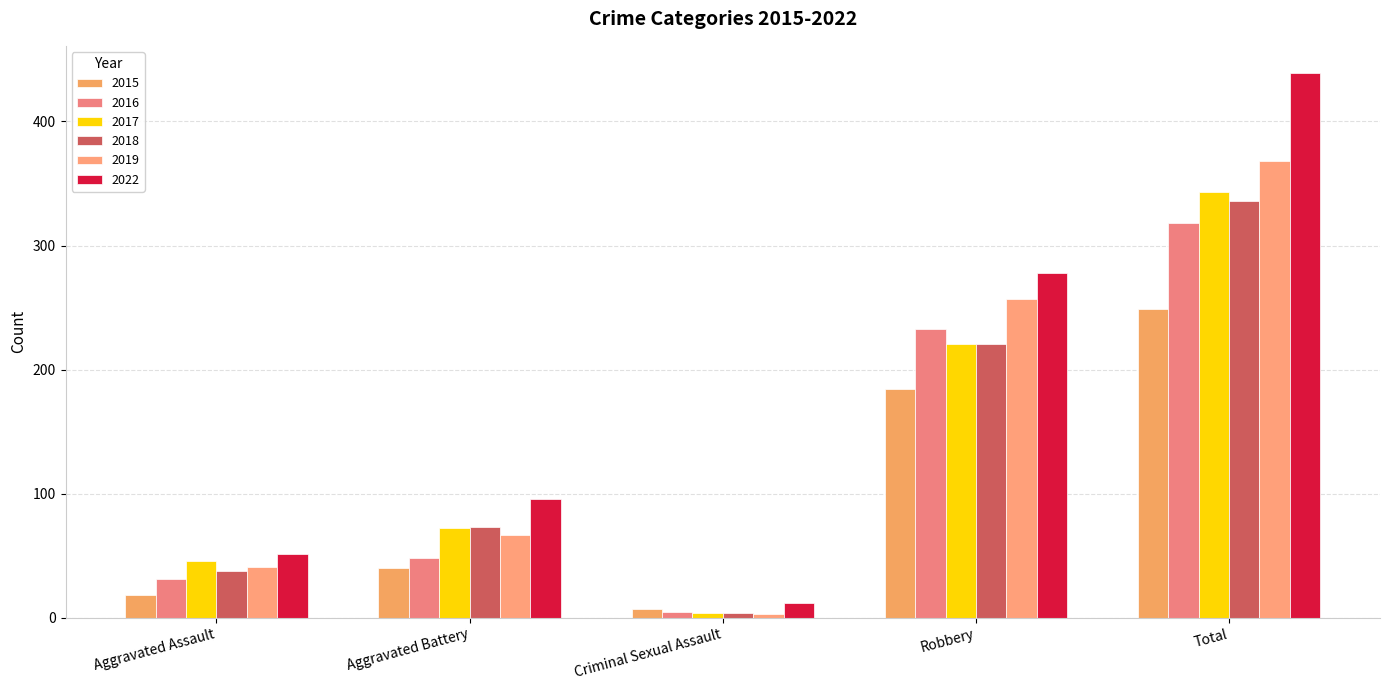

What is the average value of the 2022 series?

175